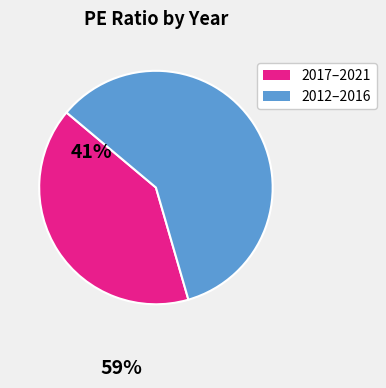

Does any single category account for the majority?

Yes